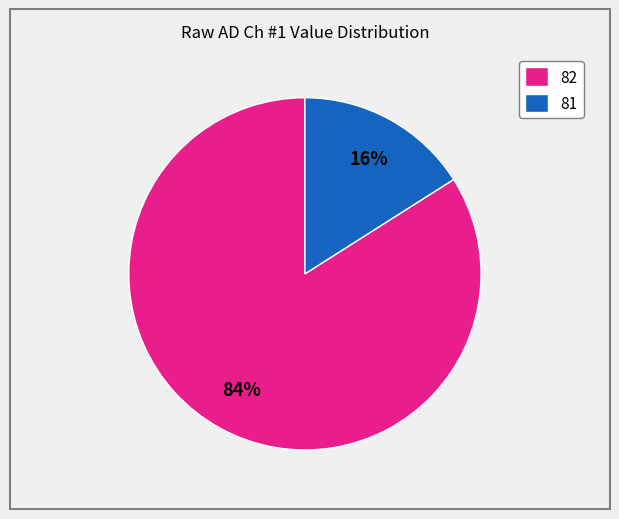

Which slice is the largest?

82